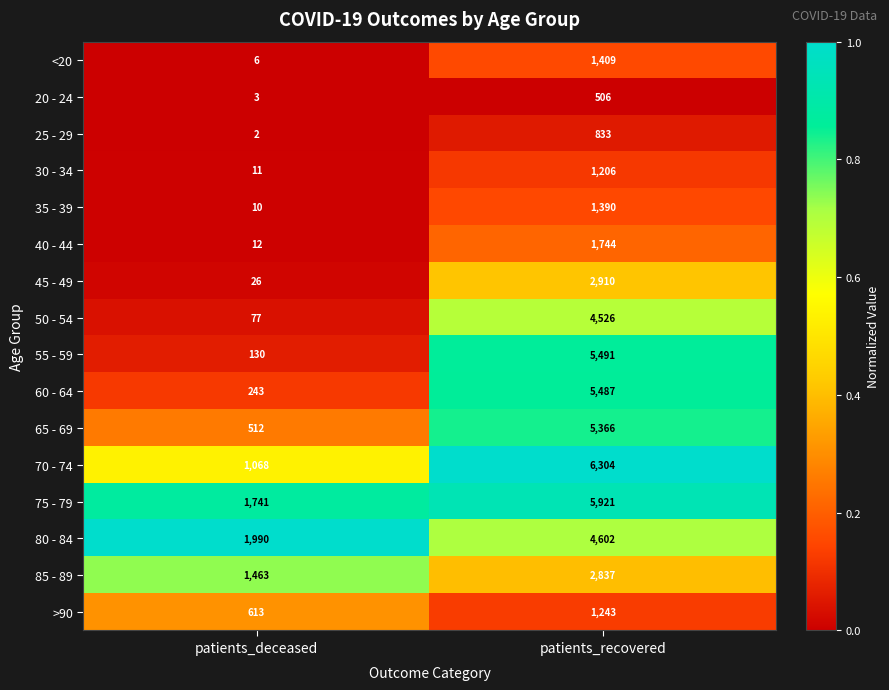

Which category has the highest value across all series?

patients_recovered